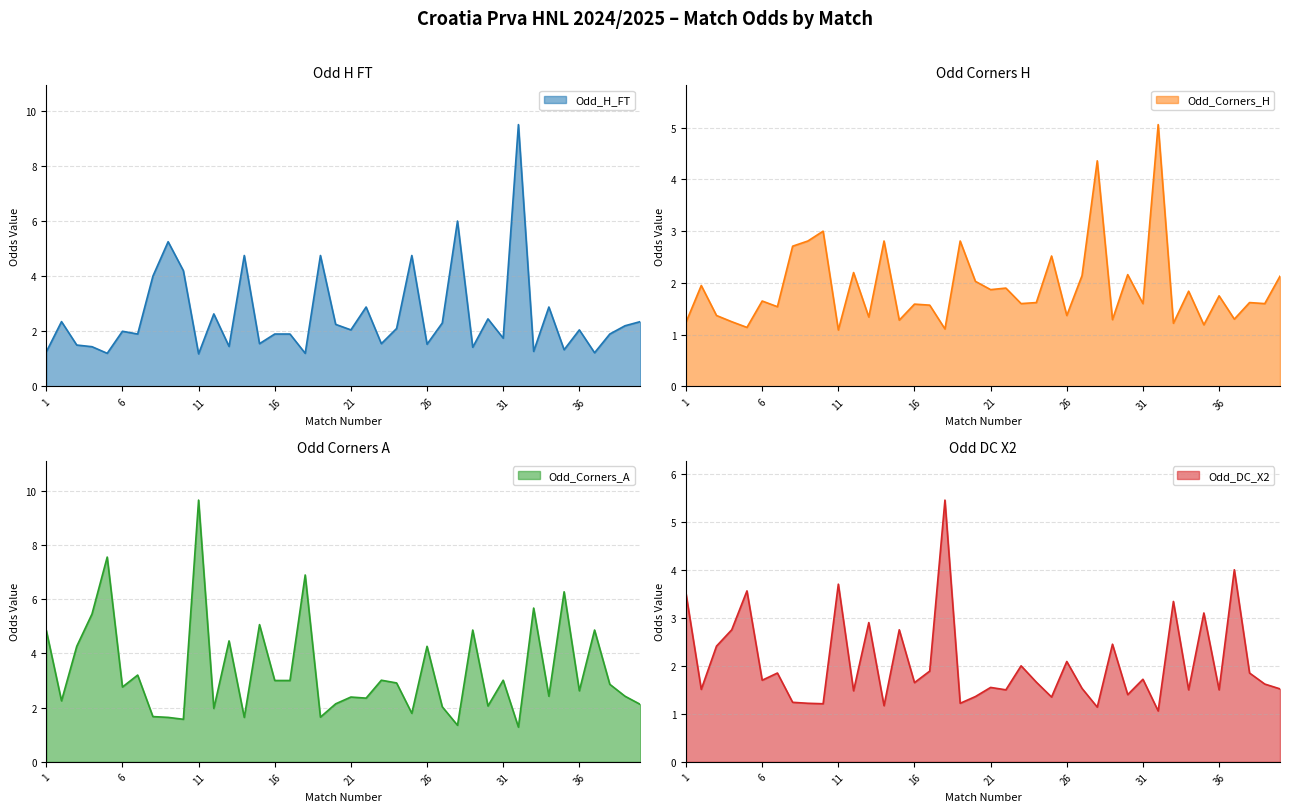

What is the average value of the Odd_Corners_A series?

3.4